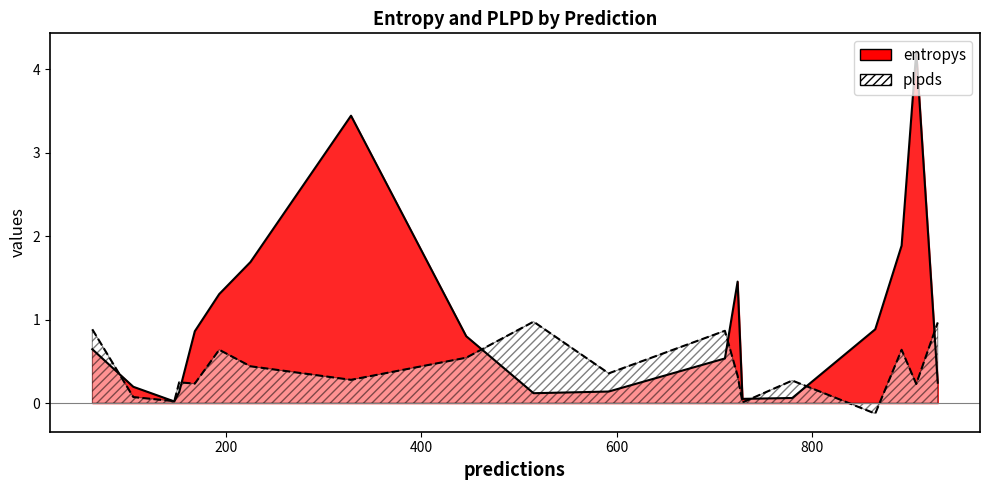

What is the minimum value shown in the chart?

-0.1